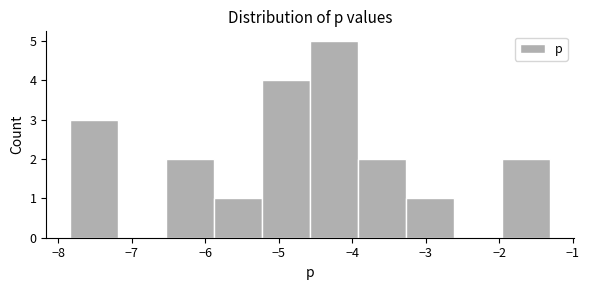

Reading left to right, transcribe this chart: for each bar, give the range it covers on the x-axis and its height. Neither the bar edges nor the heights are printed on the chart, so give them approximately, as read against the axes.

-7.8 to -7.2: 3
-7.2 to -6.5: 0
-6.5 to -5.9: 2
-5.9 to -5.2: 1
-5.2 to -4.6: 4
-4.6 to -3.9: 5
-3.9 to -3.3: 2
-3.3 to -2.6: 1
-2.6 to -2.0: 0
-2.0 to -1.3: 2